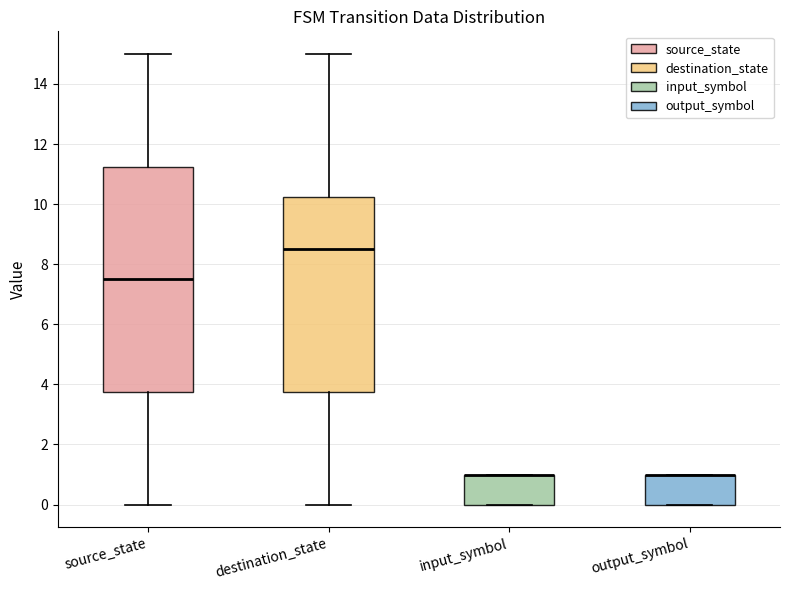

Which box is the tallest, from its lower edge to its upper edge?

source_state